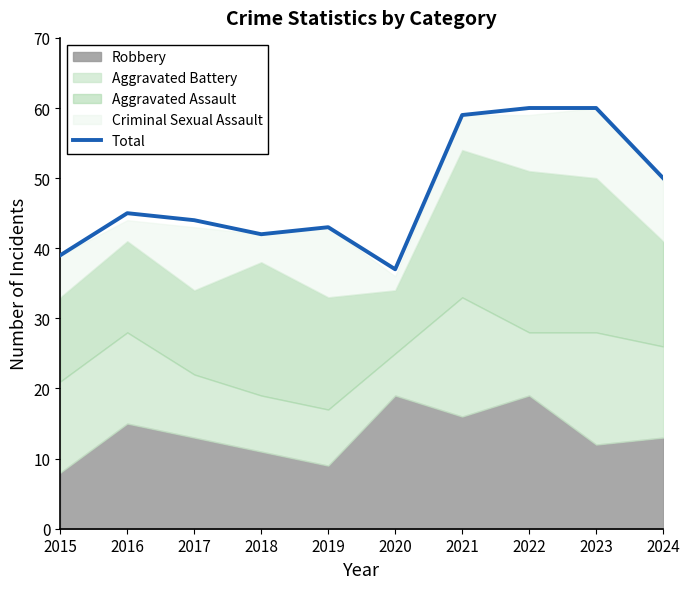

Which category has the lowest value across all series?

2020